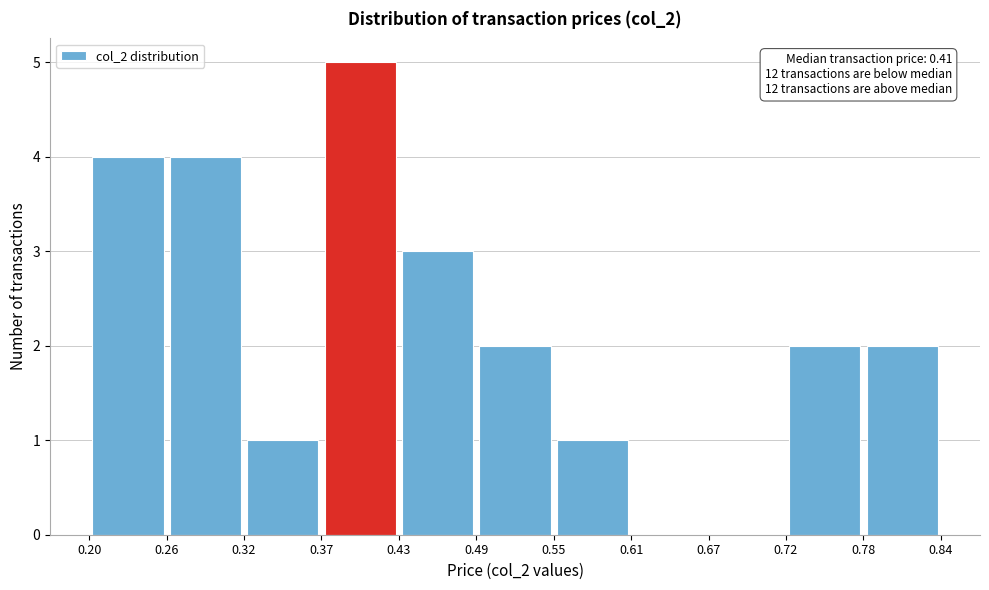

Which range on the x-axis has the tallest bar?

0.37 to 0.43